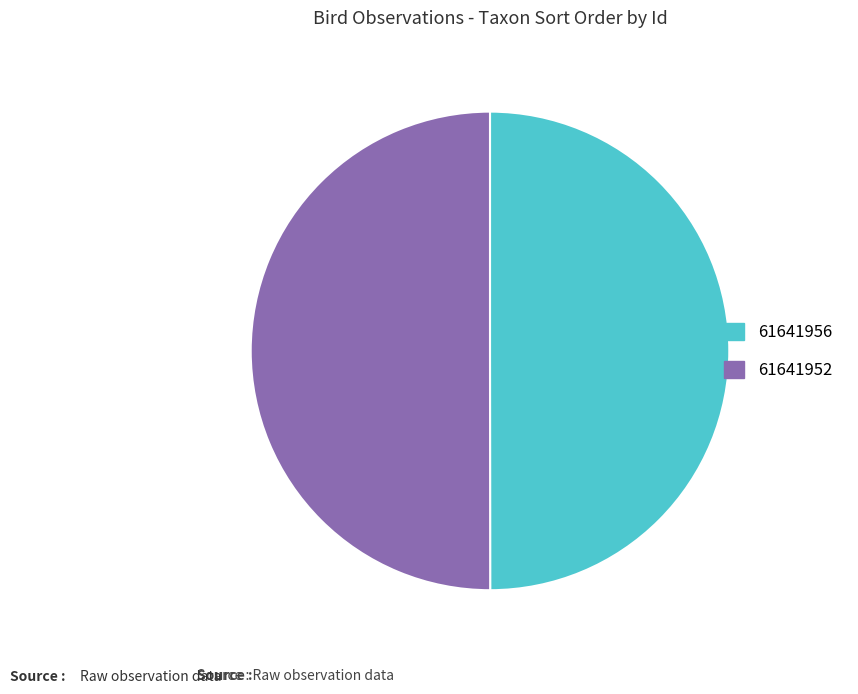

The 61641952 slice represents 50% of the pie. True or false?

True